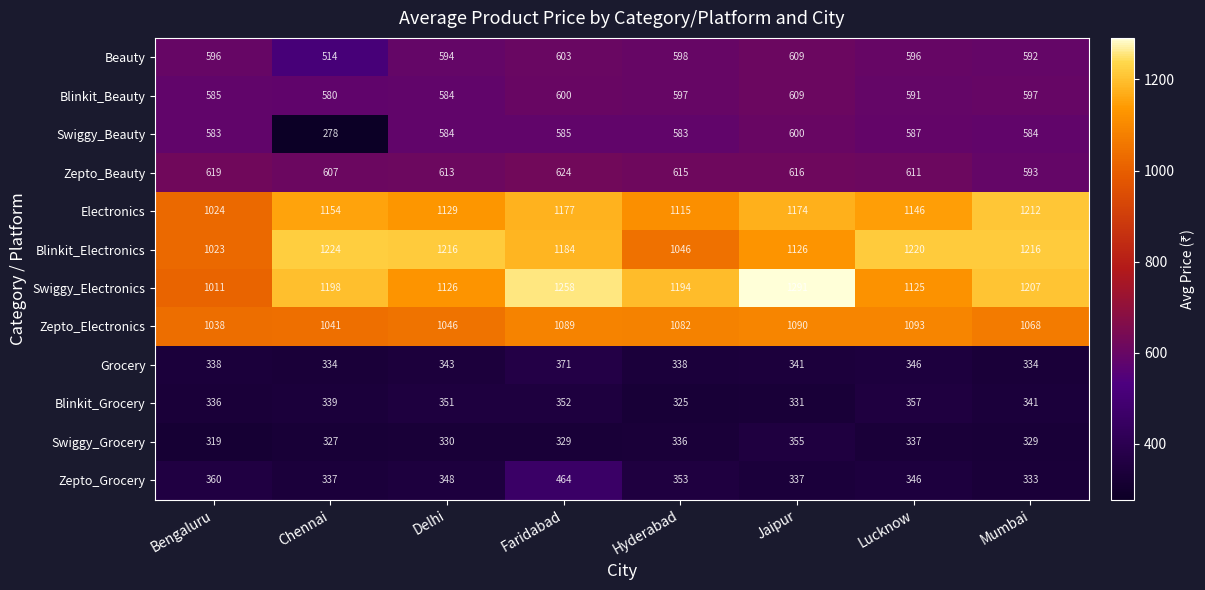

What is the spread (max minus min) of values at Bengaluru?

719